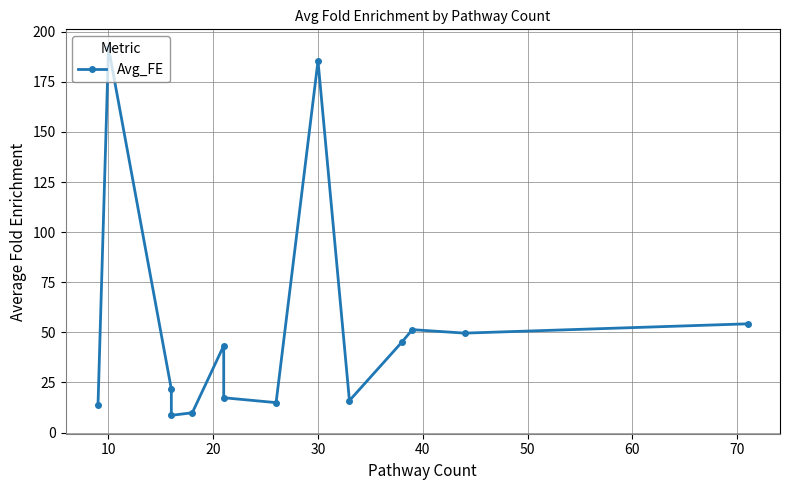

What is the difference between the maximum and minimum values?

183.4